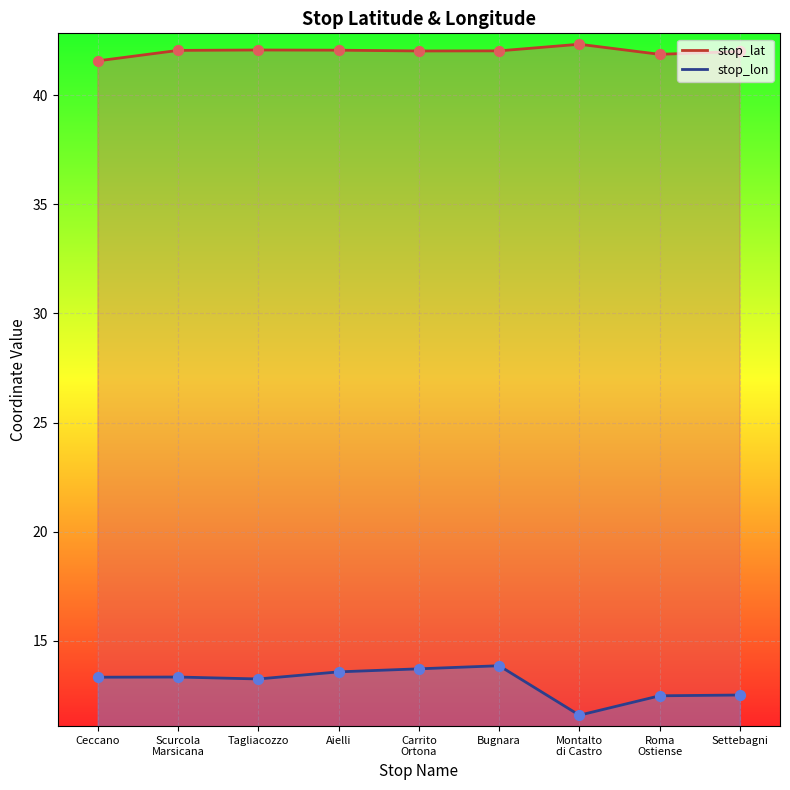

What is the total value across all series at Ceccano?

54.9